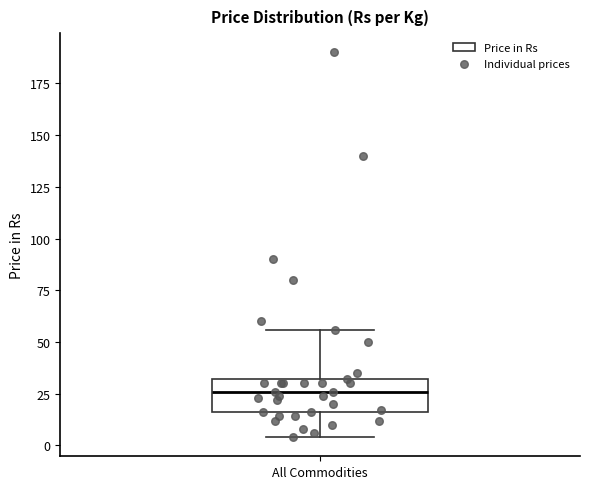

Read this box plot against the y-axis: the position of the median line, the range covered by the box, and the ends of both whiskers. The values are not printed on the chart, so give them approximately, as read against the axis.

median 25, box 15 to 30, whiskers 5 to 55